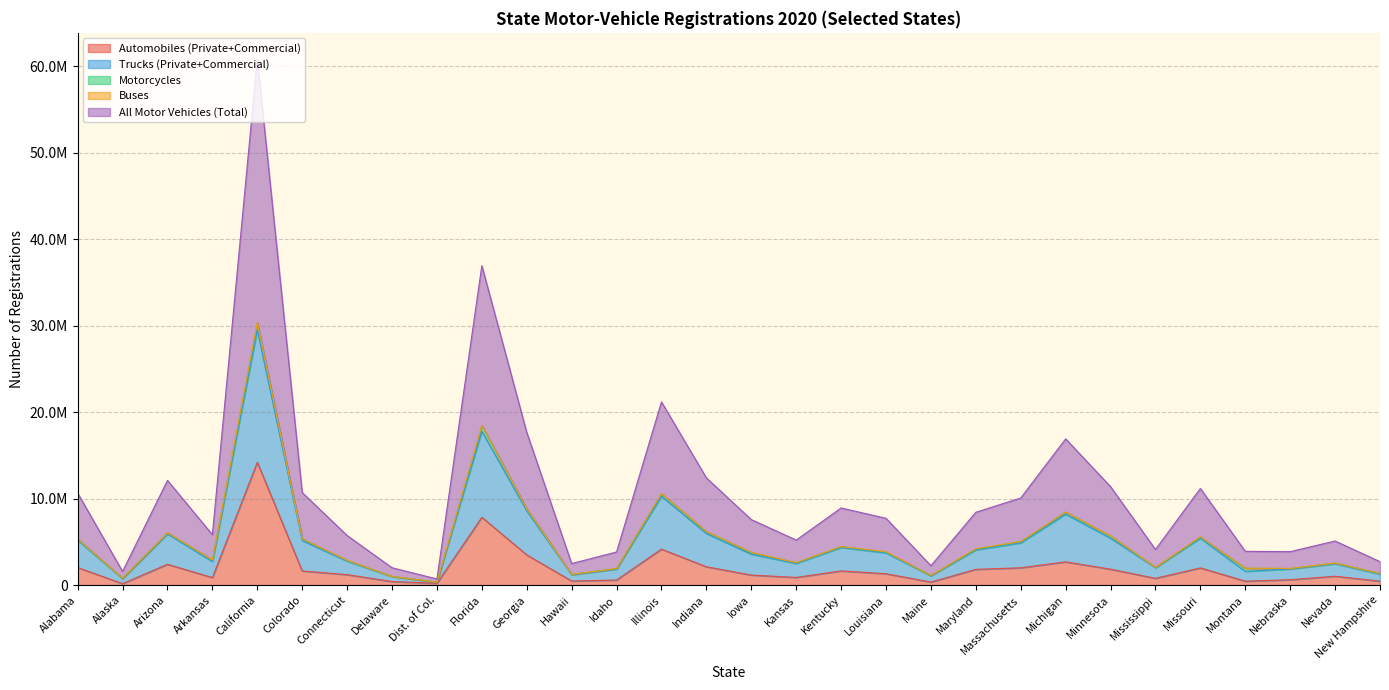

What is the label of the 17th point from the left?

Kansas